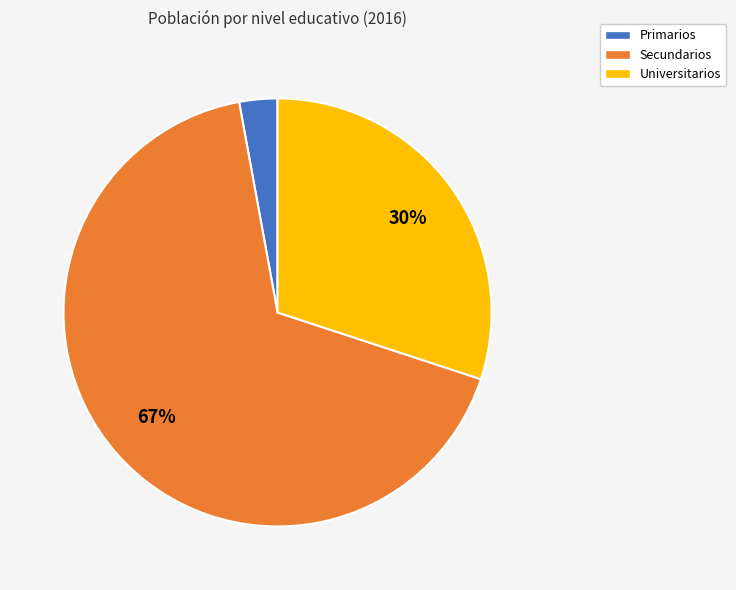

How many segments does this pie chart have?

3